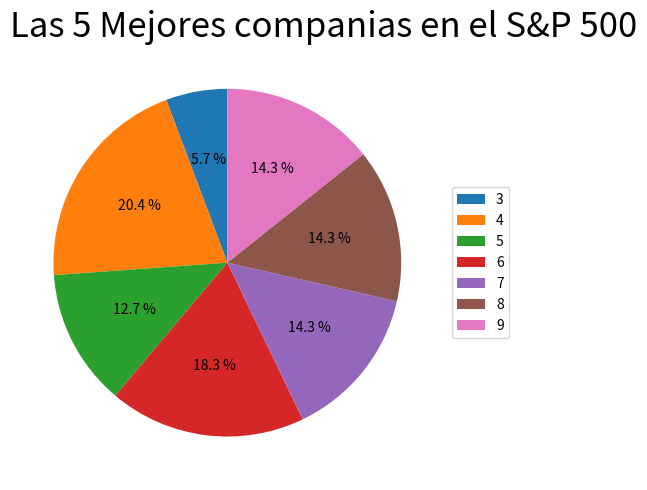

Which category has the biggest portion of the pie?

4